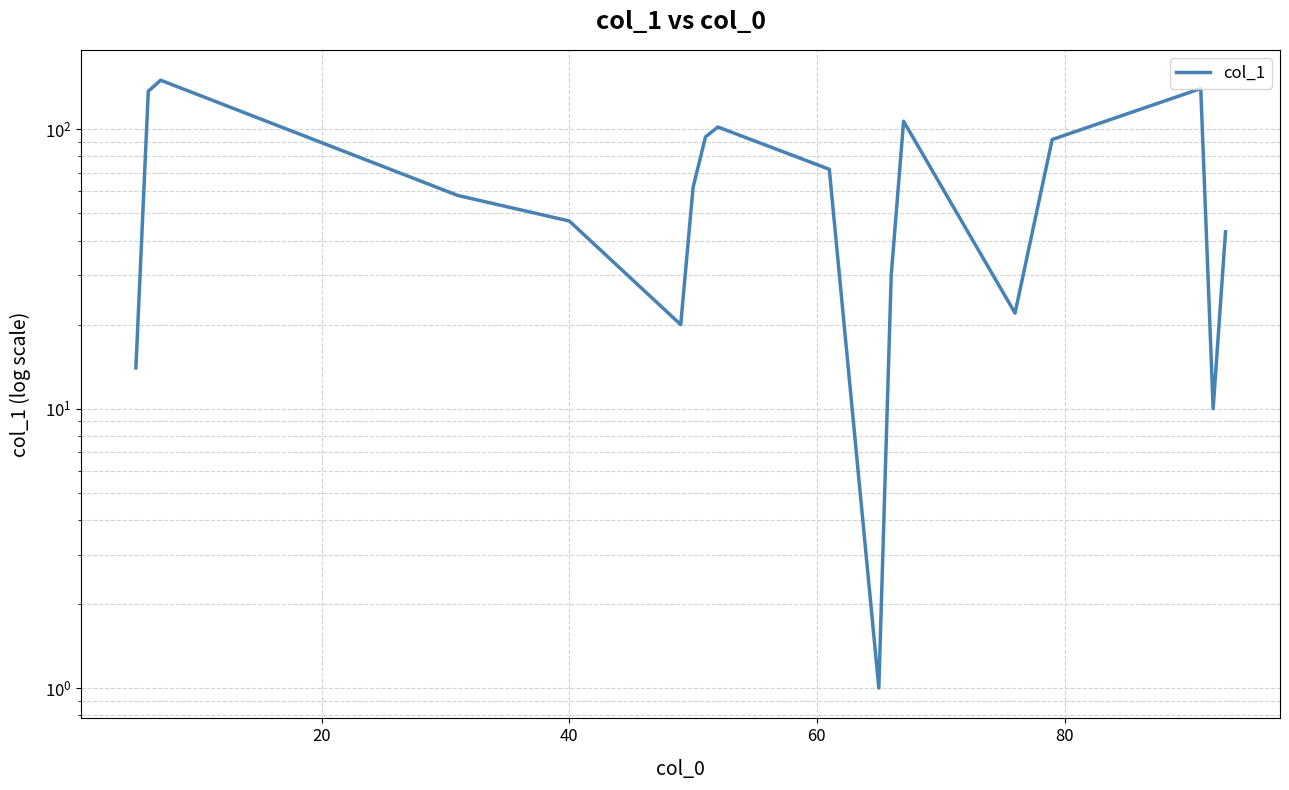

Count the number of data series in this chart.

1